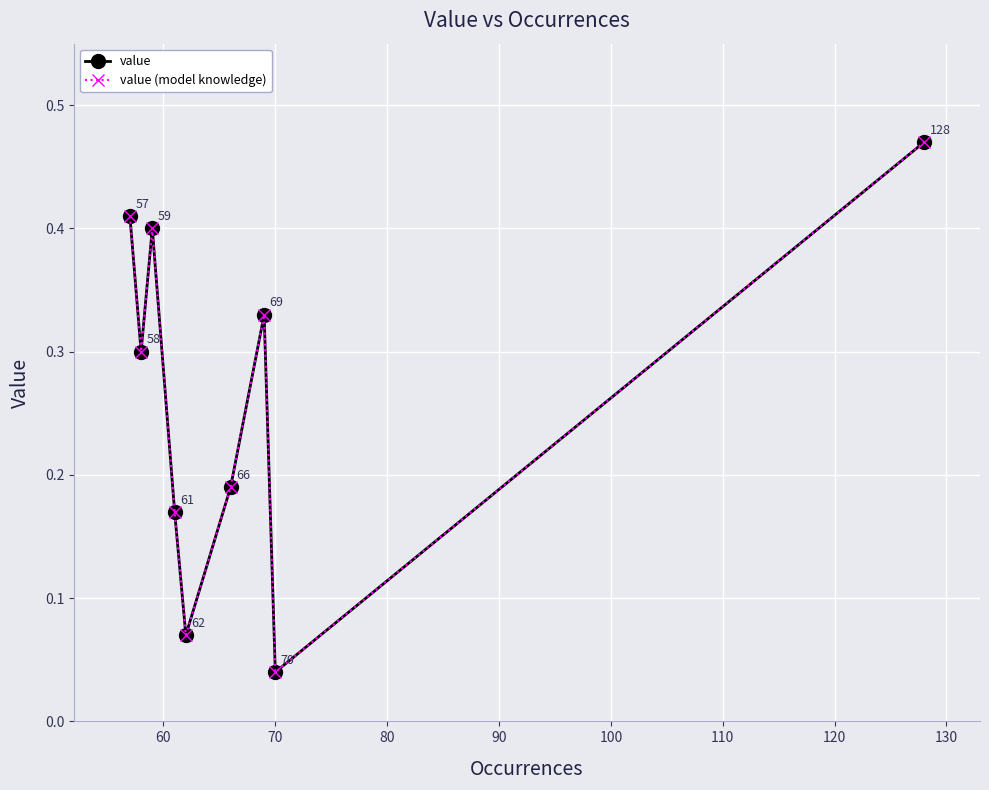

What is the average value of the value (model knowledge) series?

0.3